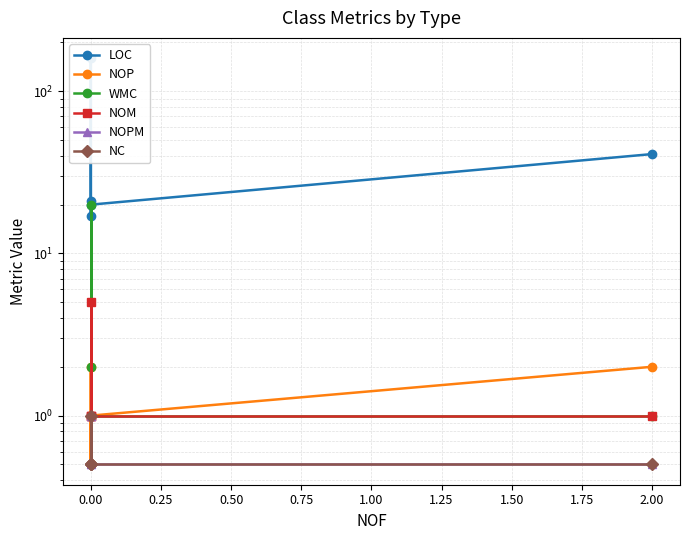

Which series changed the most between 0.00 and 2.00?

LOC